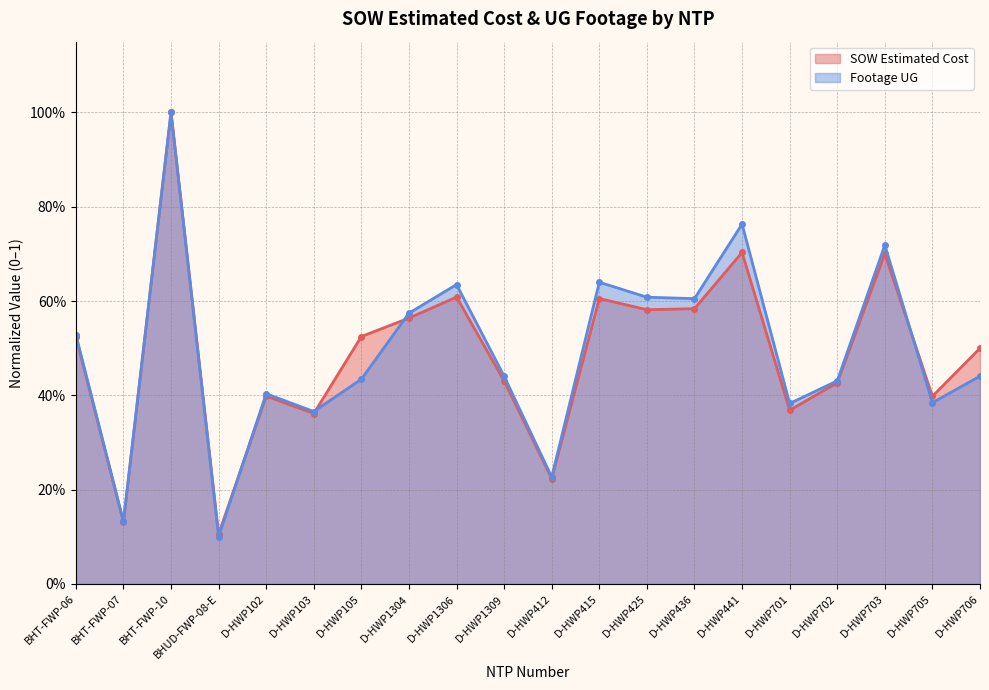

Which category has the highest value across all series?

BHT-FWP-10